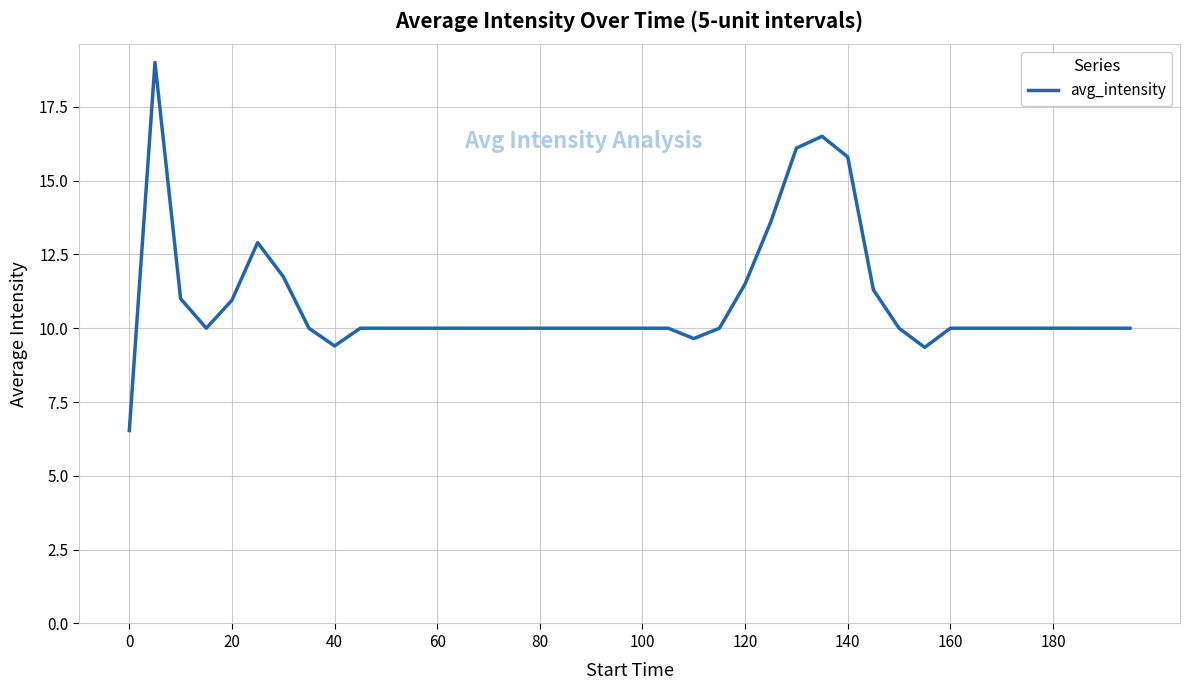

What is the maximum value shown in the chart?

19.0